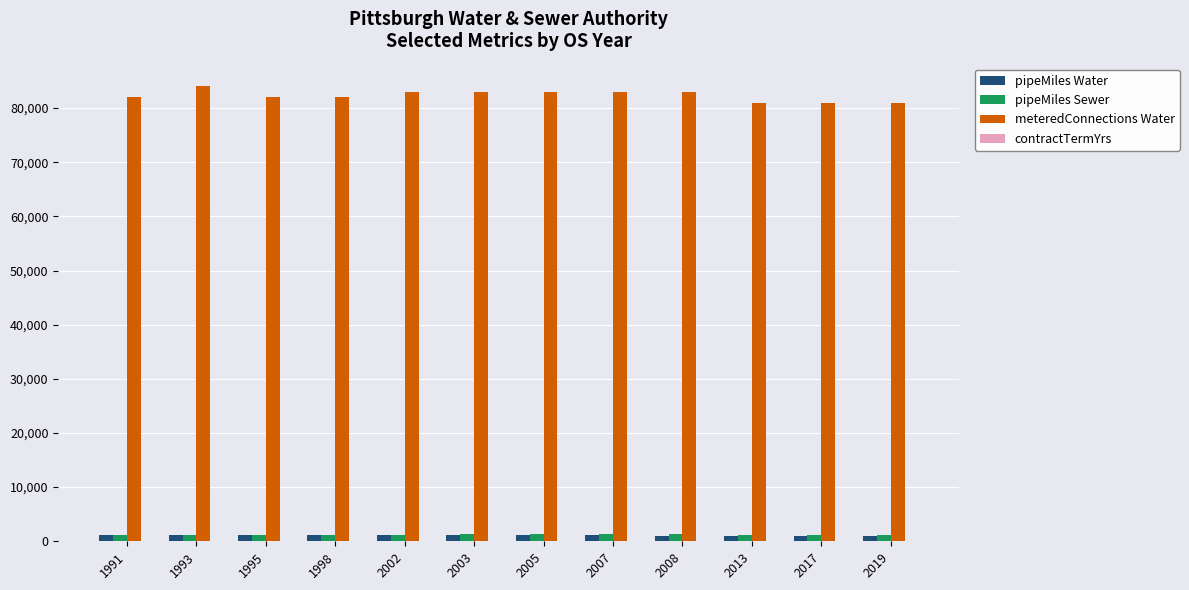

What is the maximum value shown in the chart?

84000